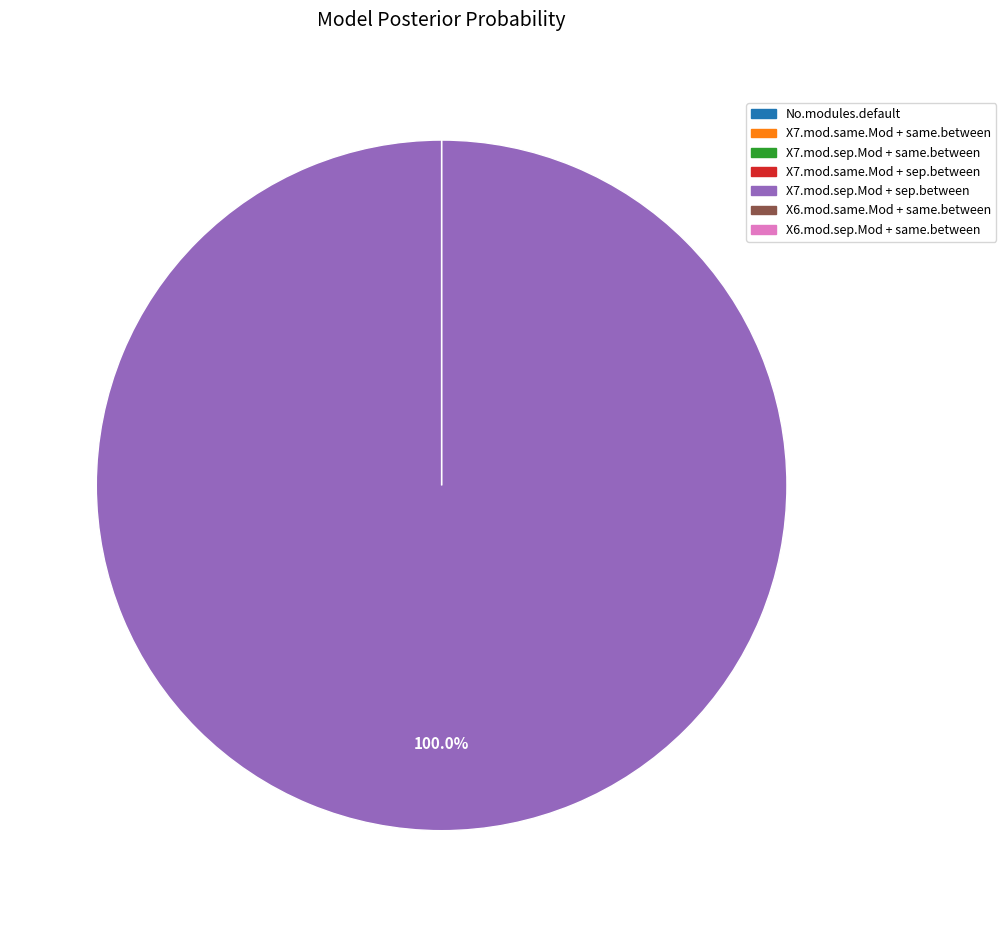

To the nearest percent, what is the average slice percentage?

14%